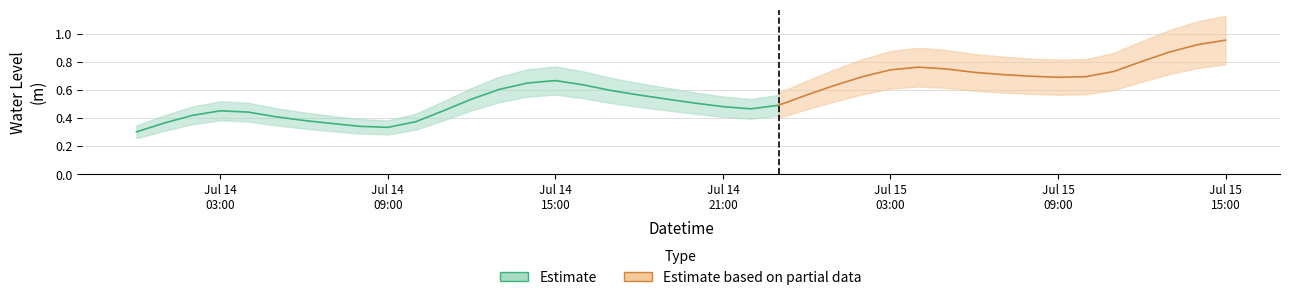

True or false: the data has more than 0 interior local peaks.

True